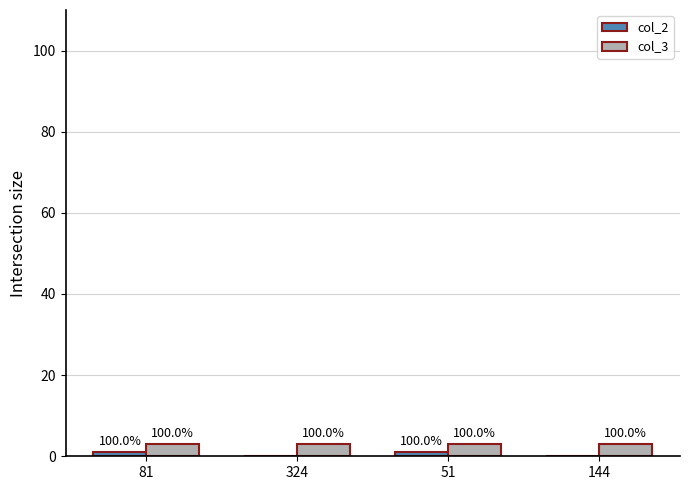

How many groups of bars are there?

4